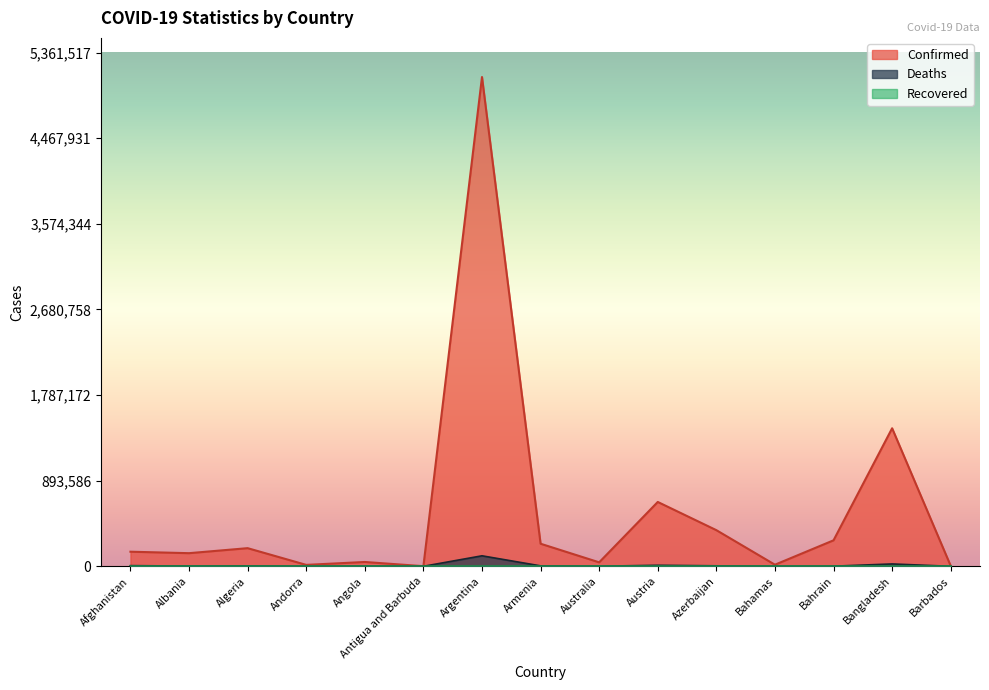

What is the difference between the maximum and minimum values in the Confirmed series?

5104786